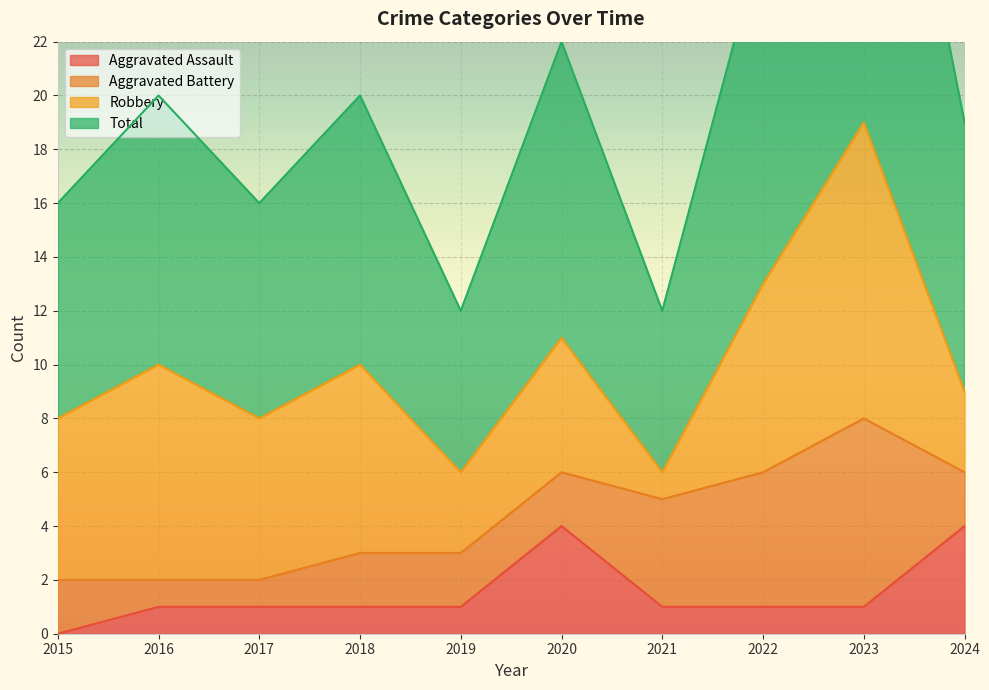

What is the difference between the highest and lowest values at 2024?

15